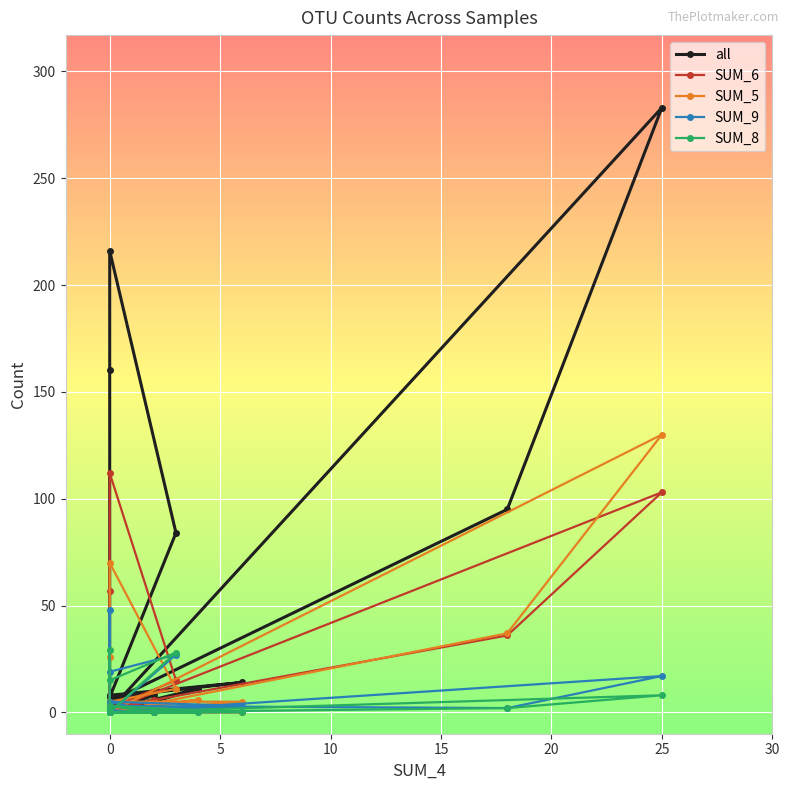

Reading right to left, extract all data points from this chart.

all: 5	95	283	1	11	5	4	1	1	2	3	1	8	8	14	7	84	216	160	5
SUM_6: 2	36	103	1	1	0	1	1	1	2	0	0	6	0	0	2	15	112	57	4
SUM_5: 0	37	130	0	6	3	0	0	0	0	0	0	0	0	5	5	11	70	26	0
SUM_9: 3	2	17	0	0	0	0	0	0	0	1	1	0	5	3	0	27	19	48	1
SUM_8: 0	2	8	0	0	0	1	0	0	0	2	0	0	3	0	0	28	15	29	0